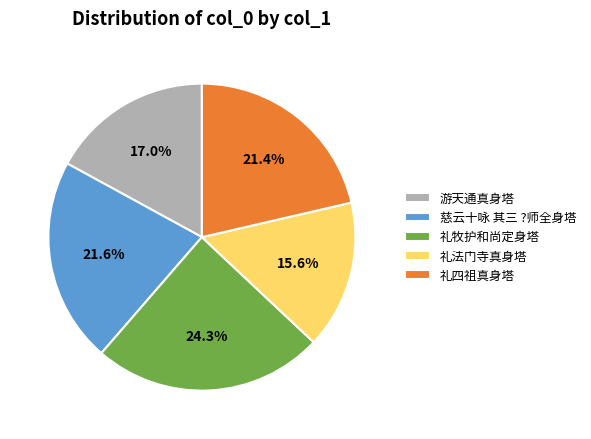

Approximately how many times larger is the value at 礼四祖真身塔 compared to 慈云十咏 其三 ?师全身塔?

1.0